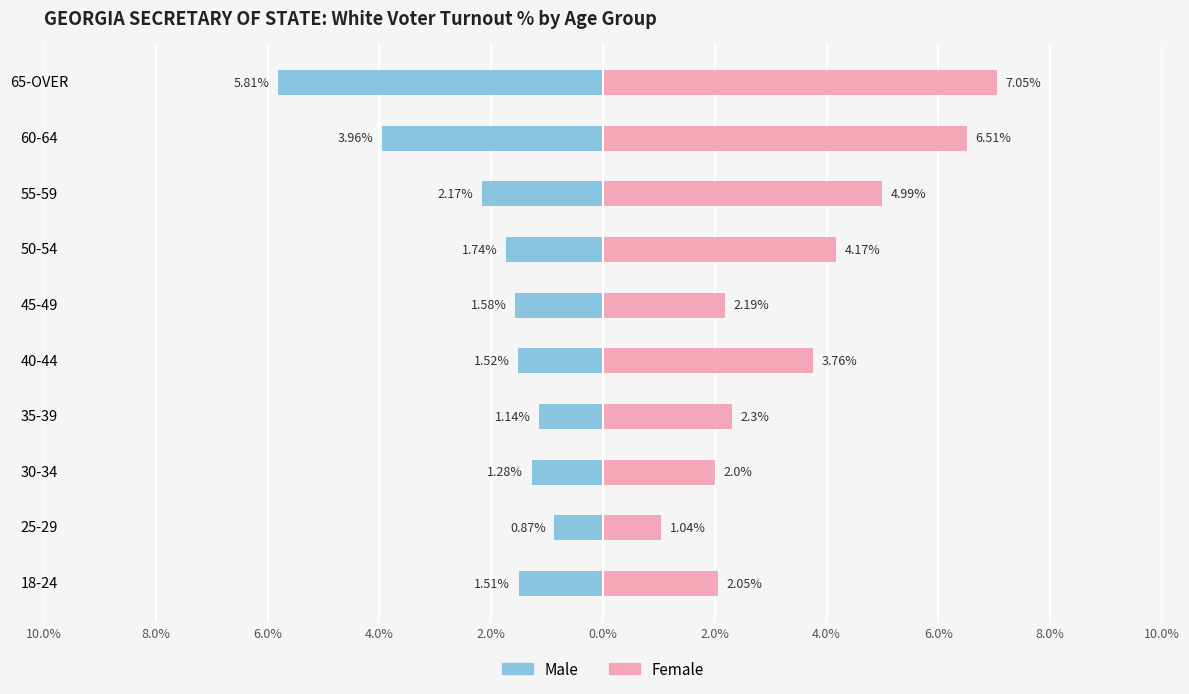

What are all the series names shown in the legend?

Male, Female